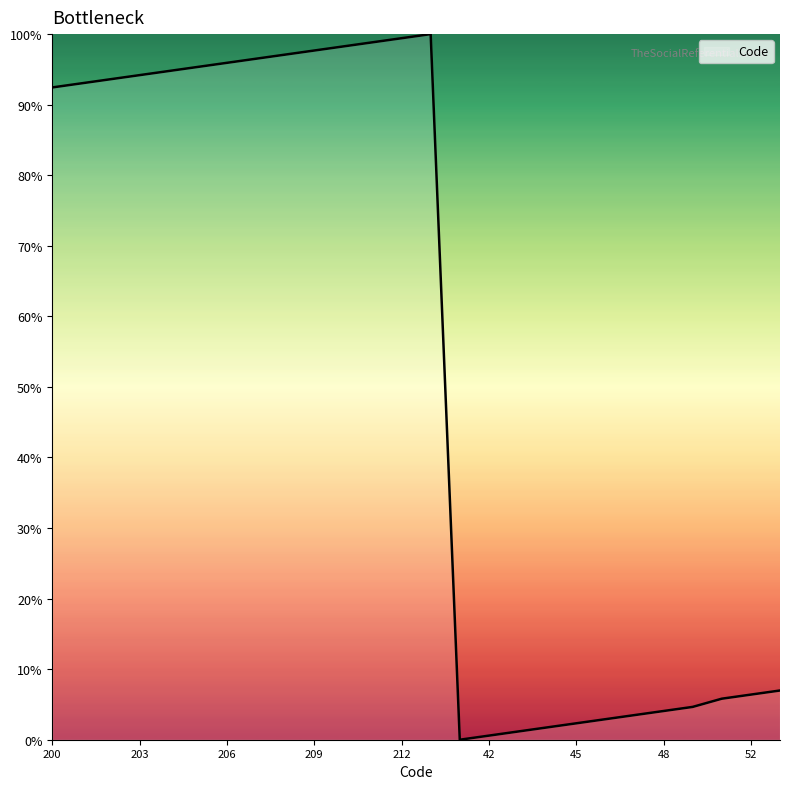

What is the greatest value displayed?

100.0